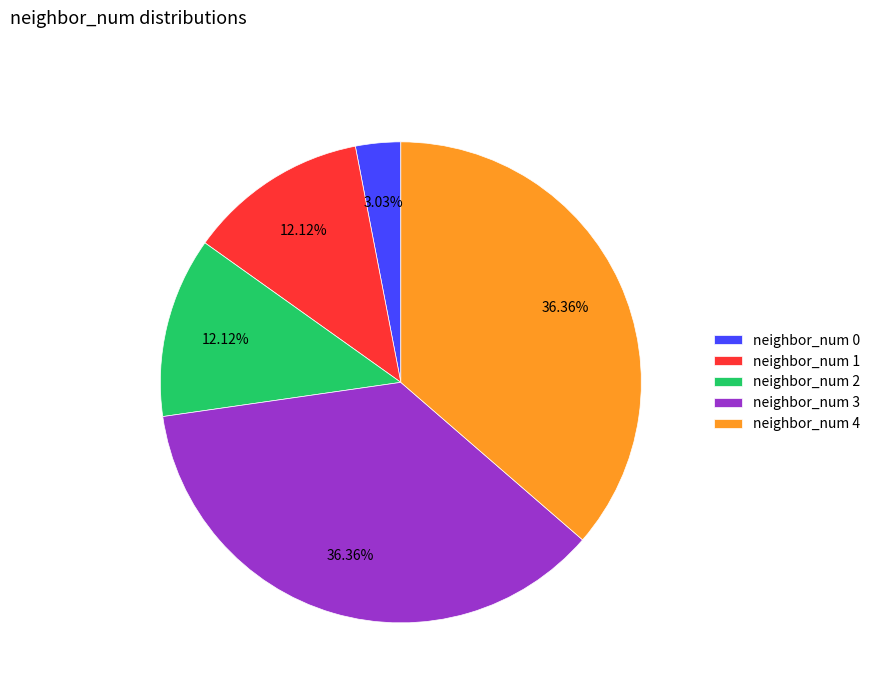

To the nearest percent, what is the difference between the largest and smallest slice percentages?

33%